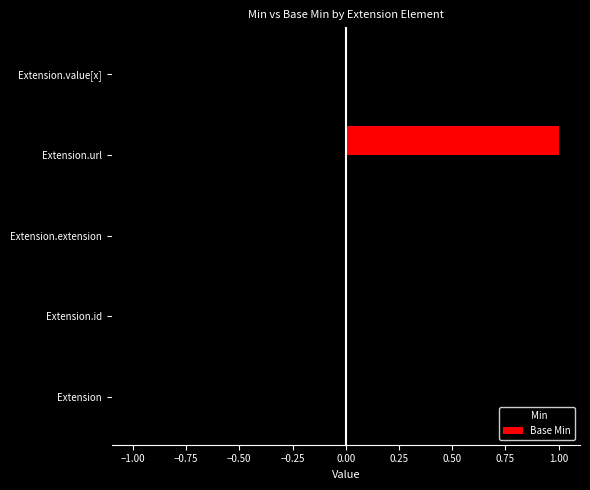

Which series changed the most between Extension and Extension.value[x]?

Min